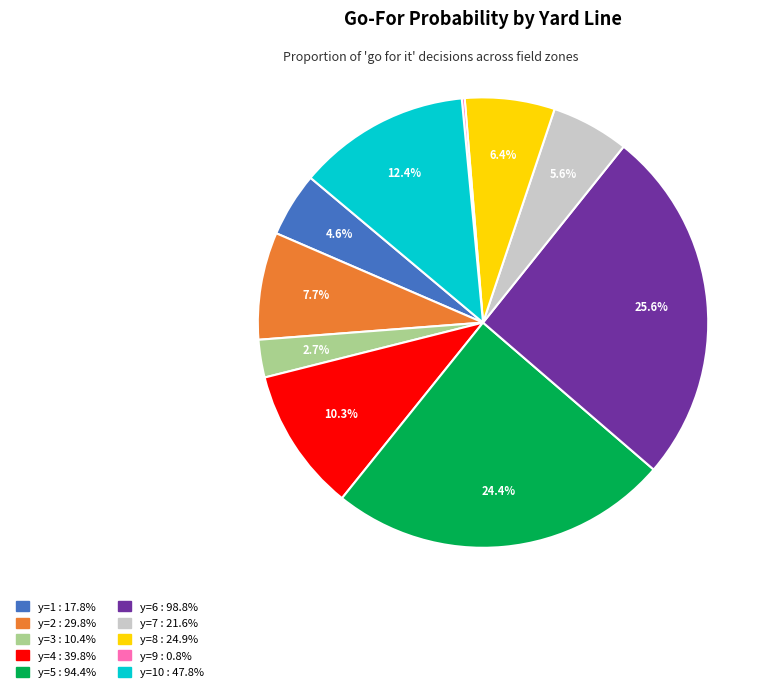

Is there a majority slice in this chart?

No